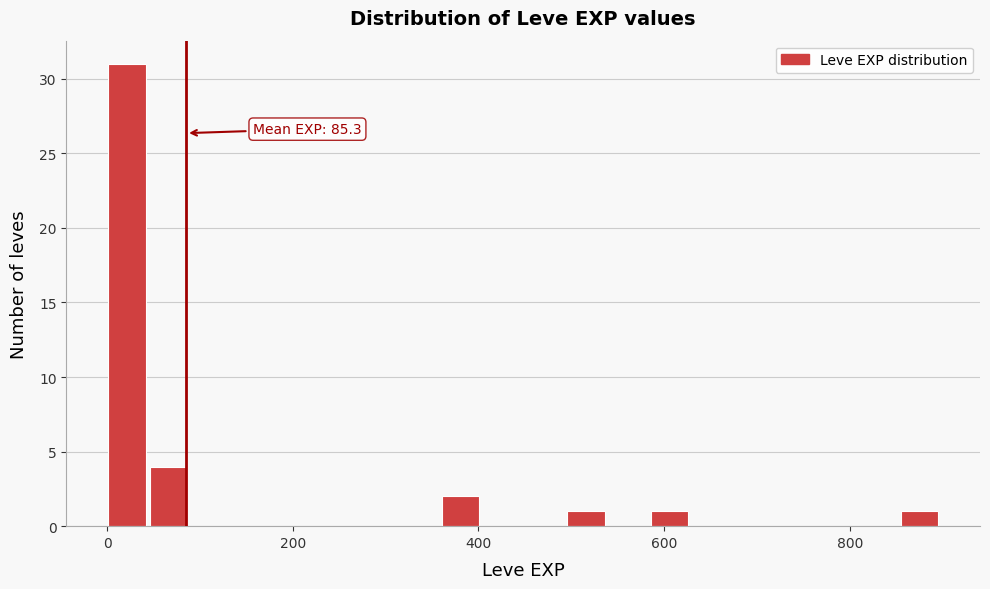

Around what value on the x-axis is the tallest bar? Give the approximate position of its centre, as read against the axis.

20